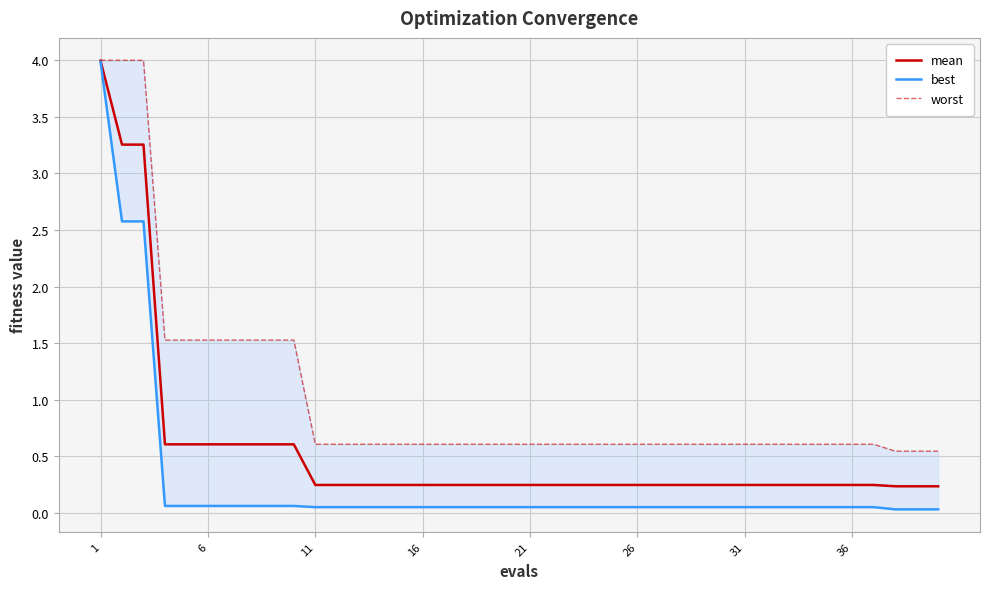

The mean series shows 1.7 at 1. True or false?

False